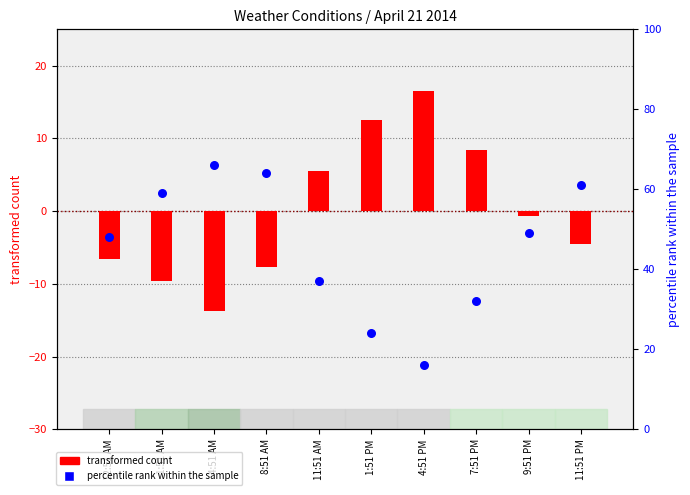

What is the total value across all series at 8:51 AM?

56.3